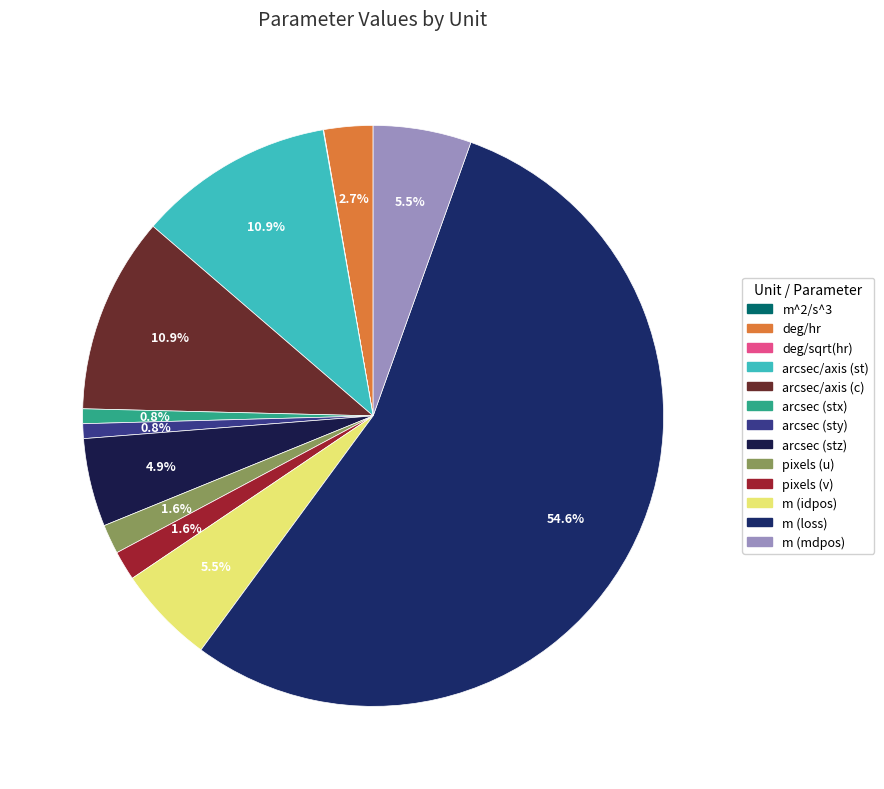

Count the number of slices in the pie.

13